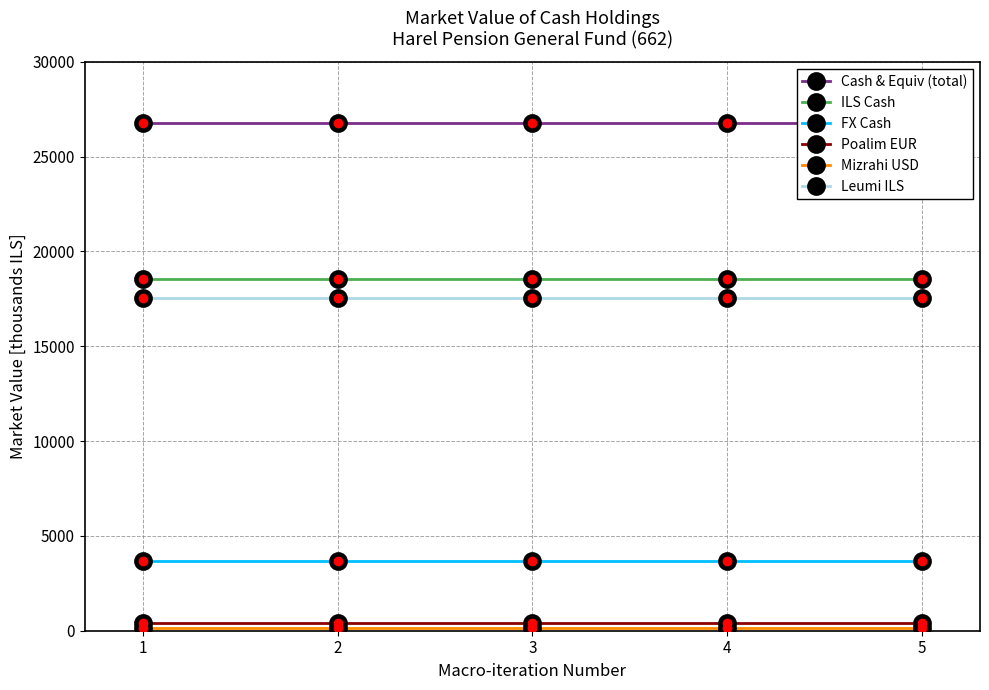

What is the minimum value for Mizrahi USD?

127.7